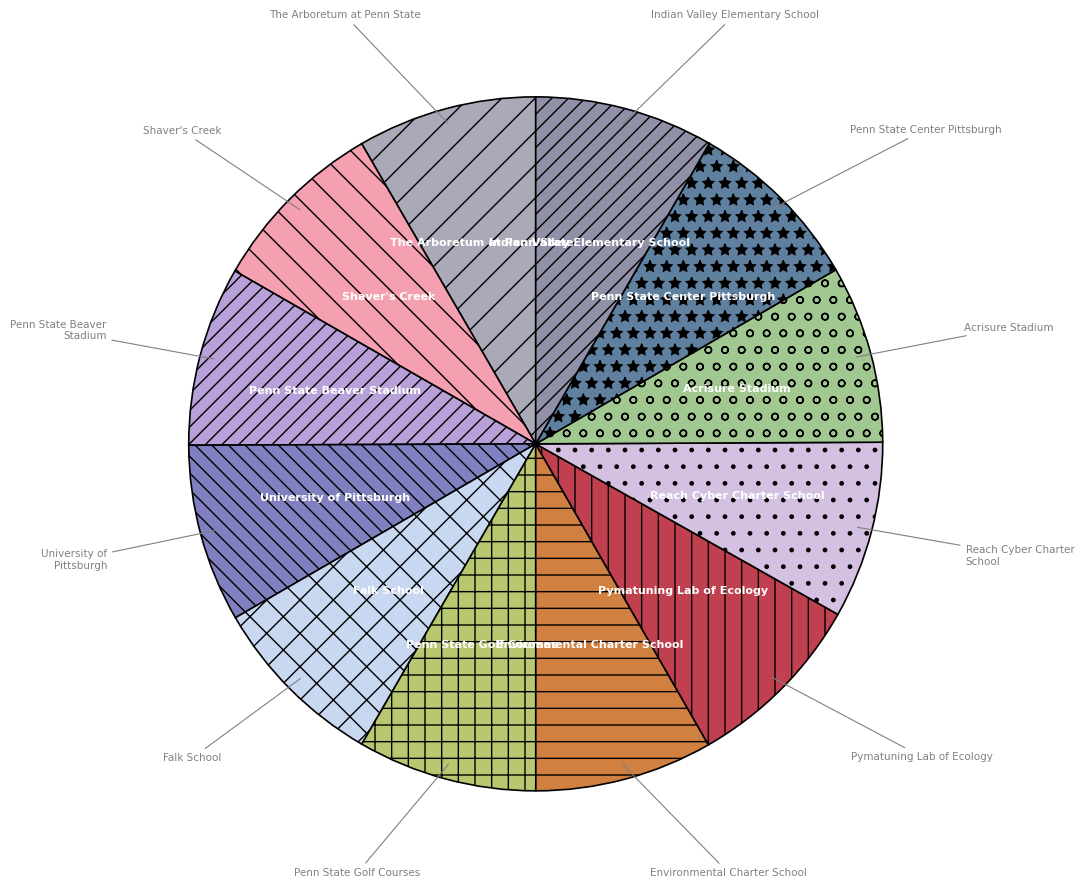

Is it true that Environmental Charter School is 1% of the pie?

False